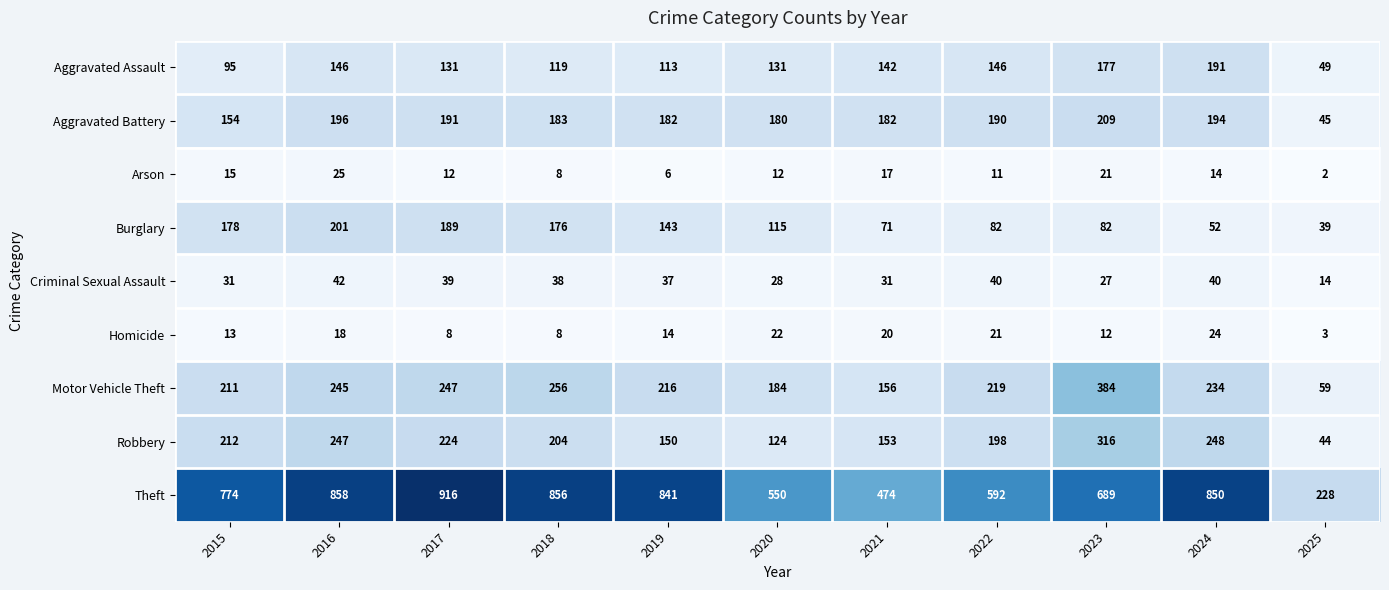

Rank the series by their maximum value, from highest to lowest.

Theft, Motor Vehicle Theft, Robbery, Aggravated Battery, Burglary, Aggravated Assault, Criminal Sexual Assault, Arson, Homicide